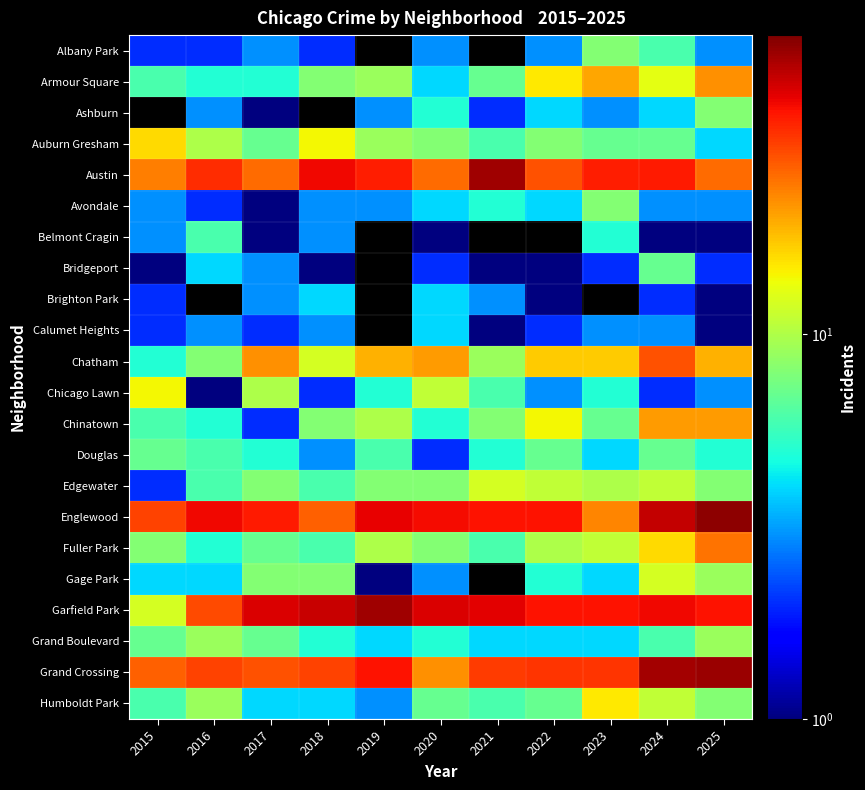

Which label corresponds to the smallest value in the chart?

2017